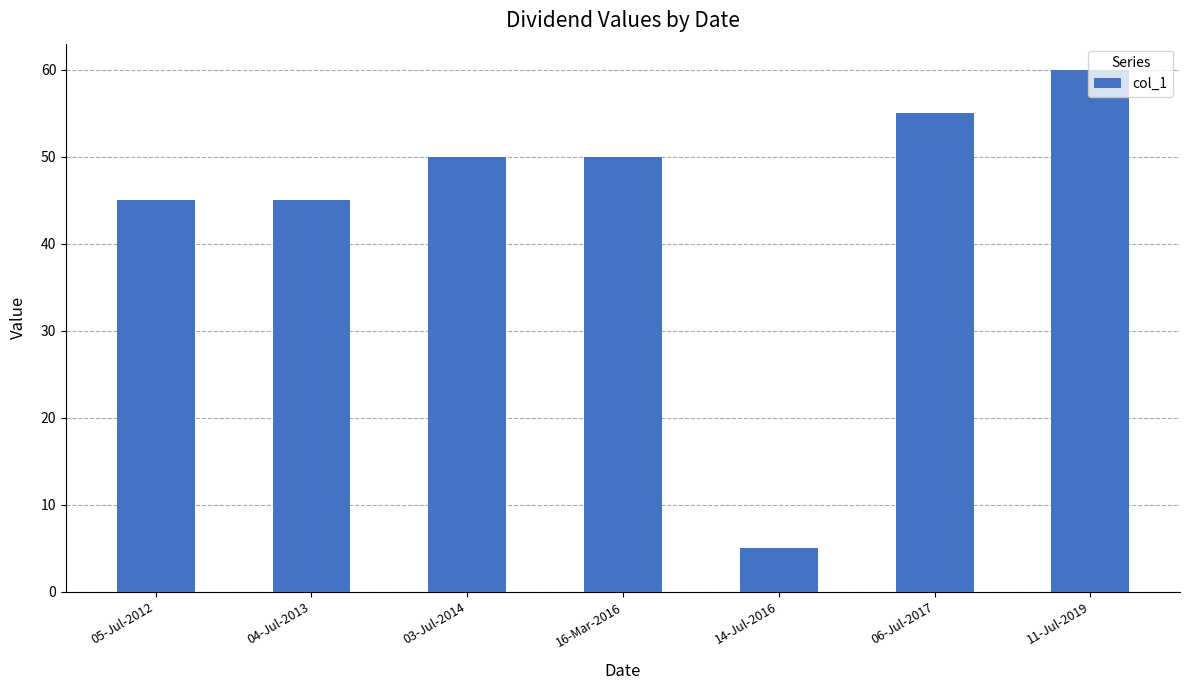

How many categories are shown in the chart?

7